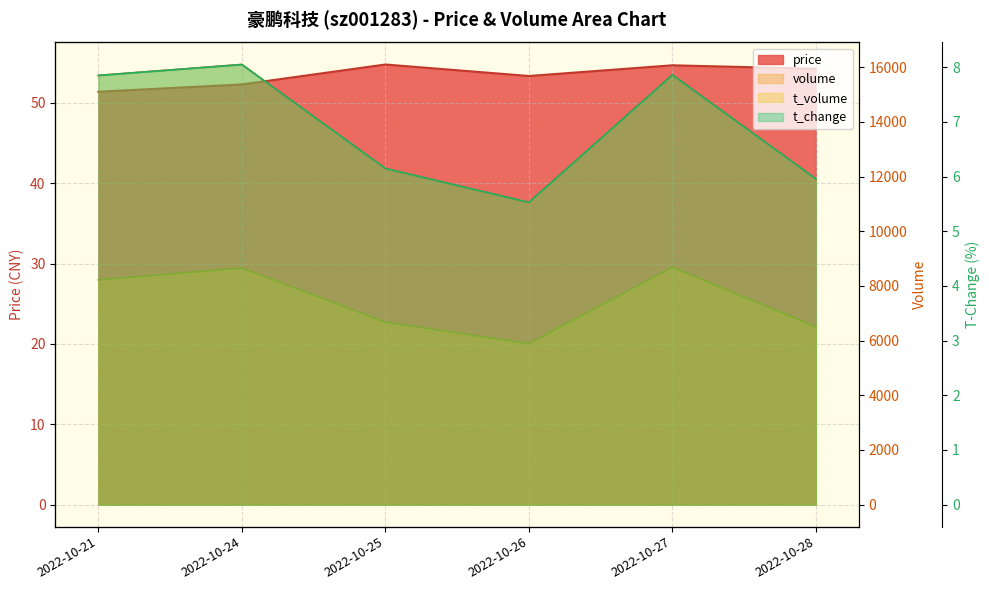

What is the highest value of the volume series?

16102.0